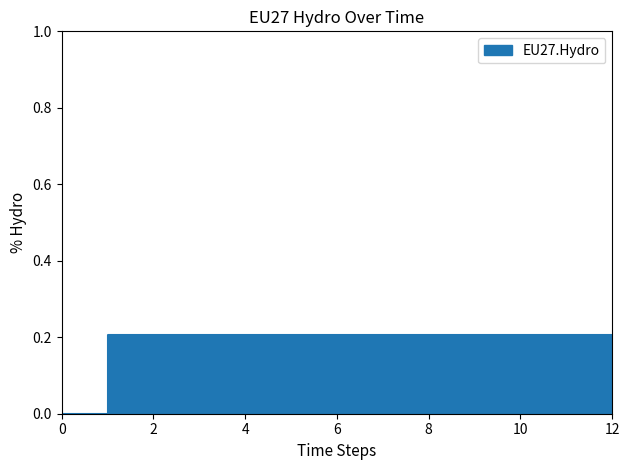

Count the number of values greater than 0.

12